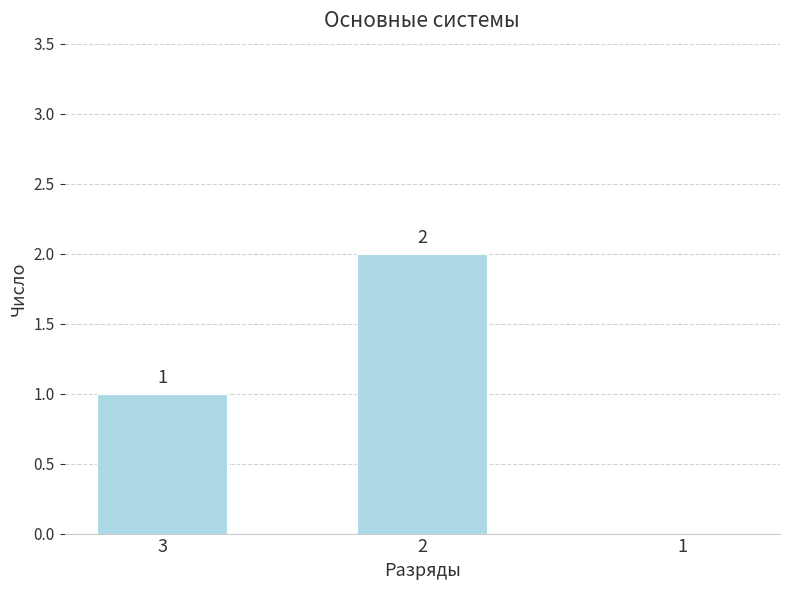

What is the maximum value shown in the chart?

2